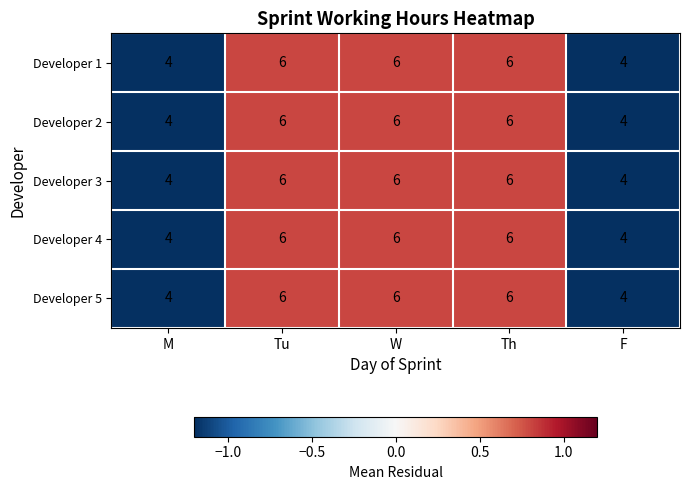

What is the average value of the Developer 1 series?

5